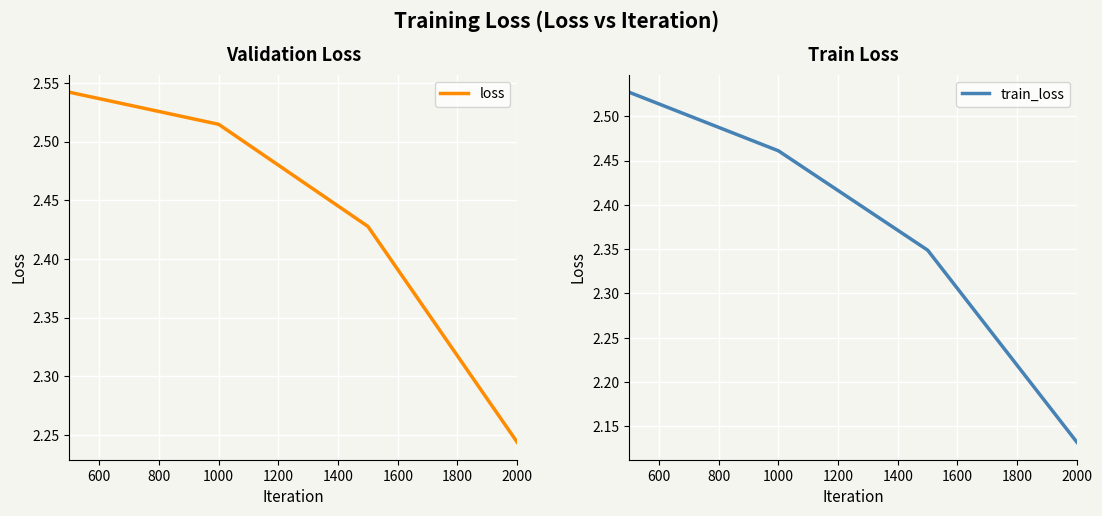

Where is train_loss nearest to the value 2?

2000